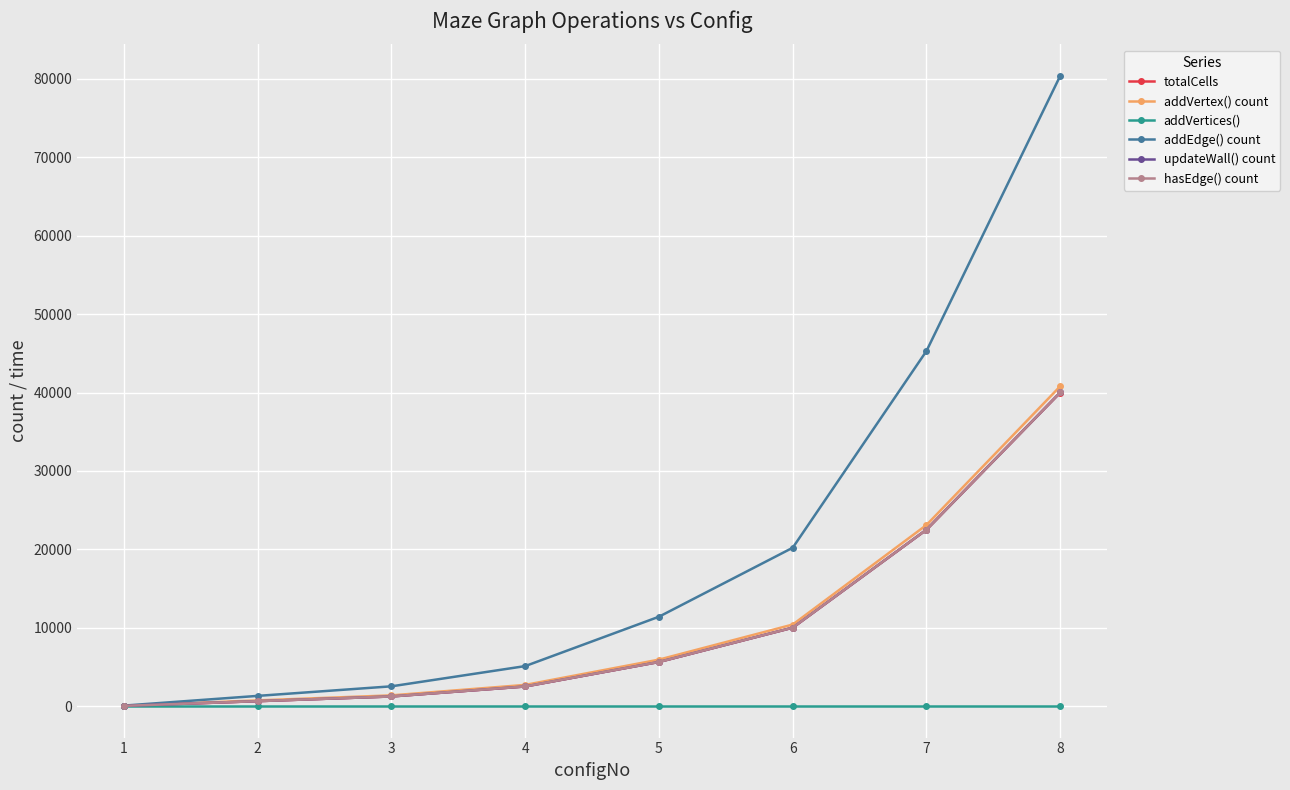

Is this an area chart (filled region under the line)?

No